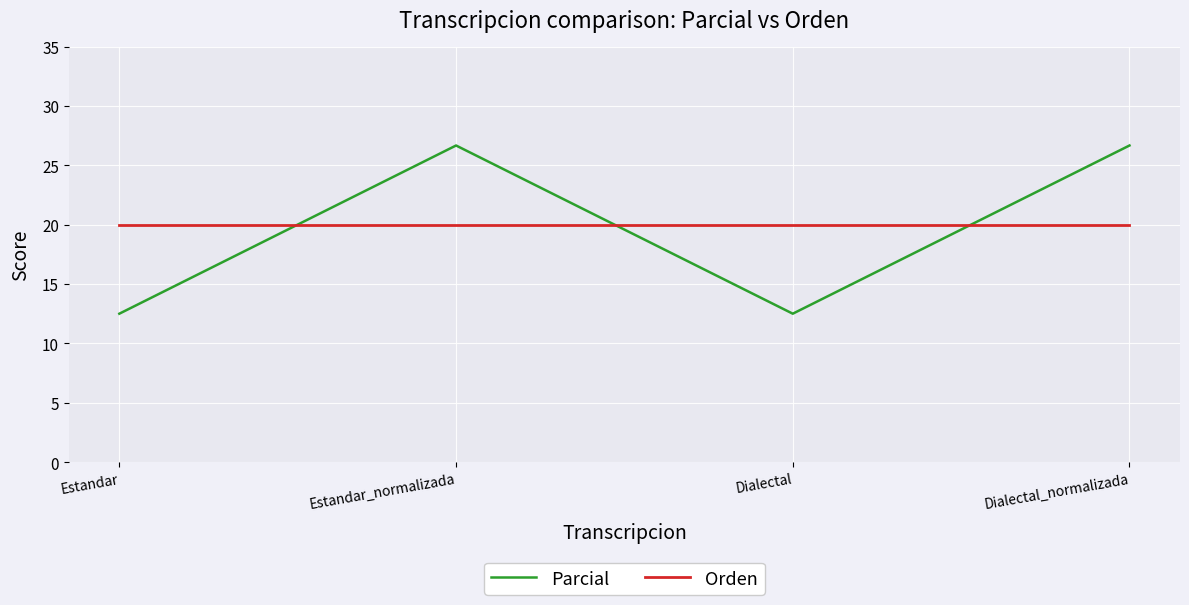

True or false: Orden has a value of 27.2 at Dialectal.

False